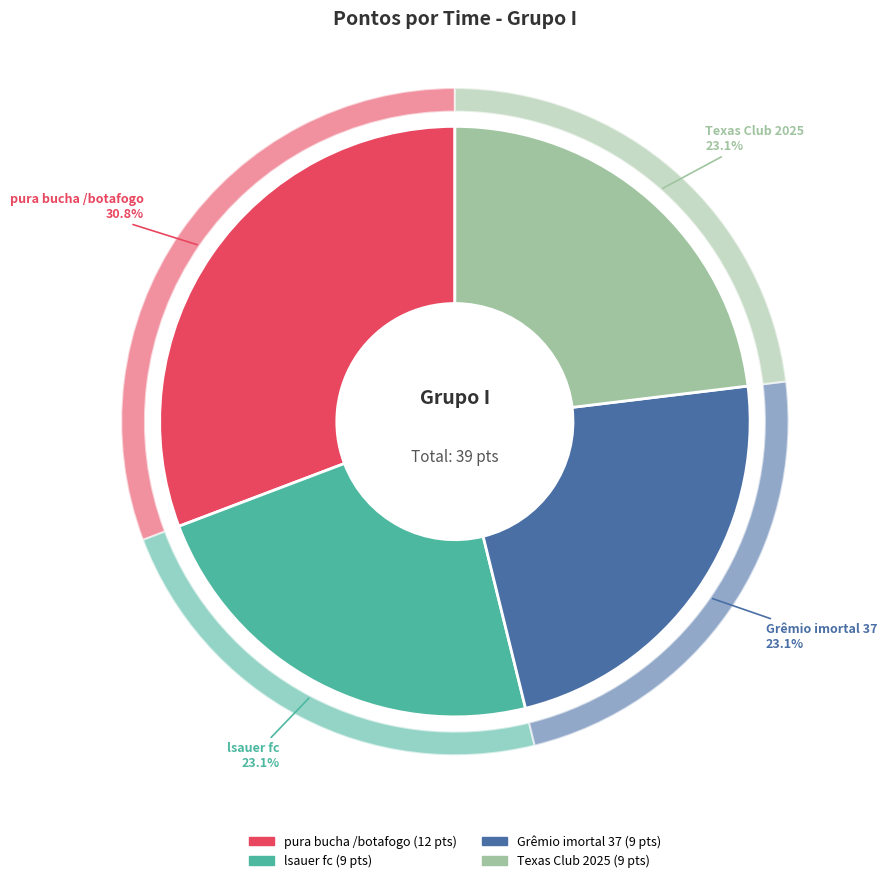

Which slice is the smallest?

lsauer fc